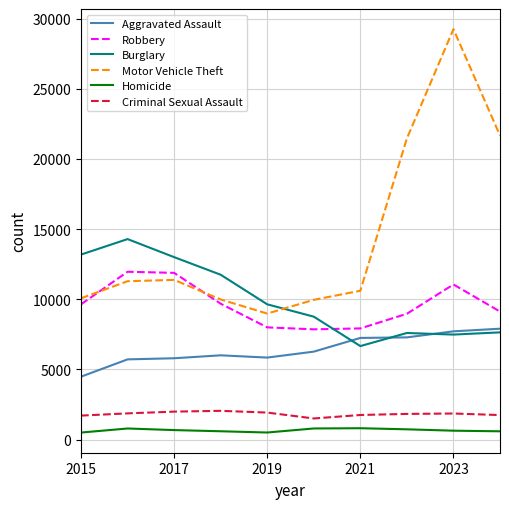

Which series has the widest spread of values?

Motor Vehicle Theft